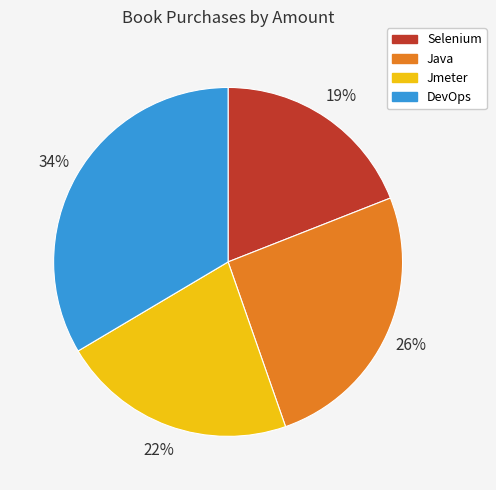

Is it true that Java is 19% of the pie?

False